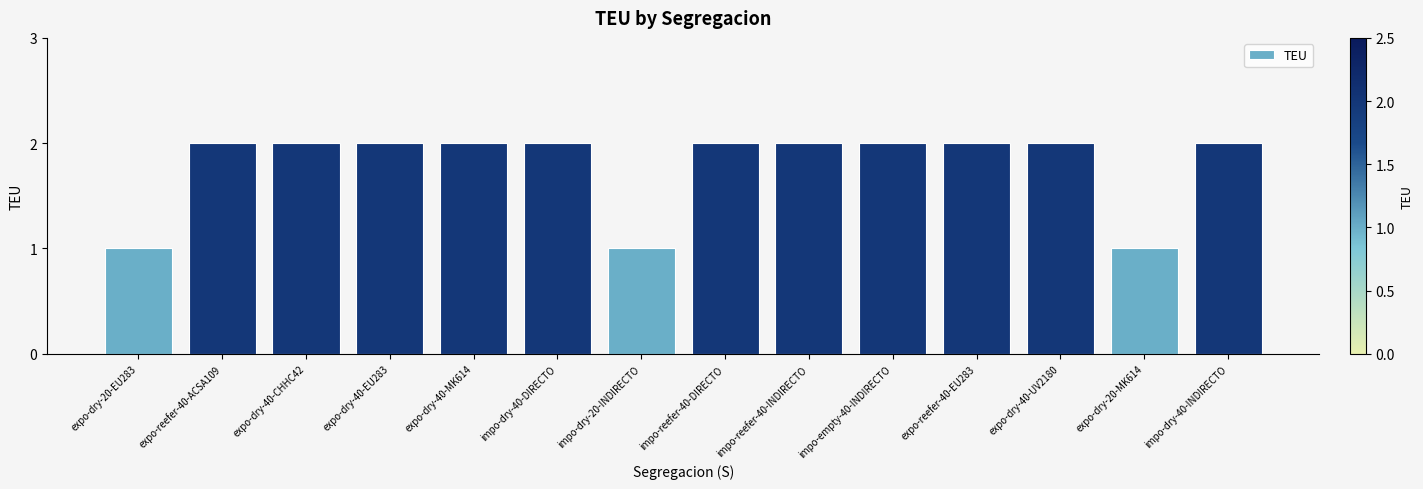

What is the label of the 5th bar from the right?

impo-empty-40-INDIRECTO